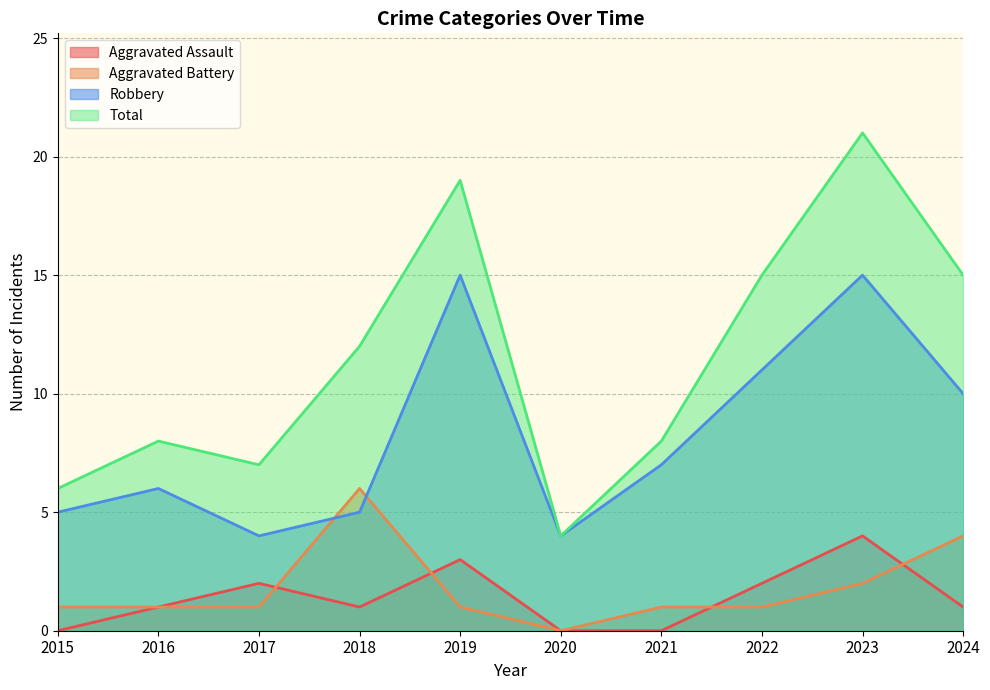

Which series has the largest total across all categories?

Total